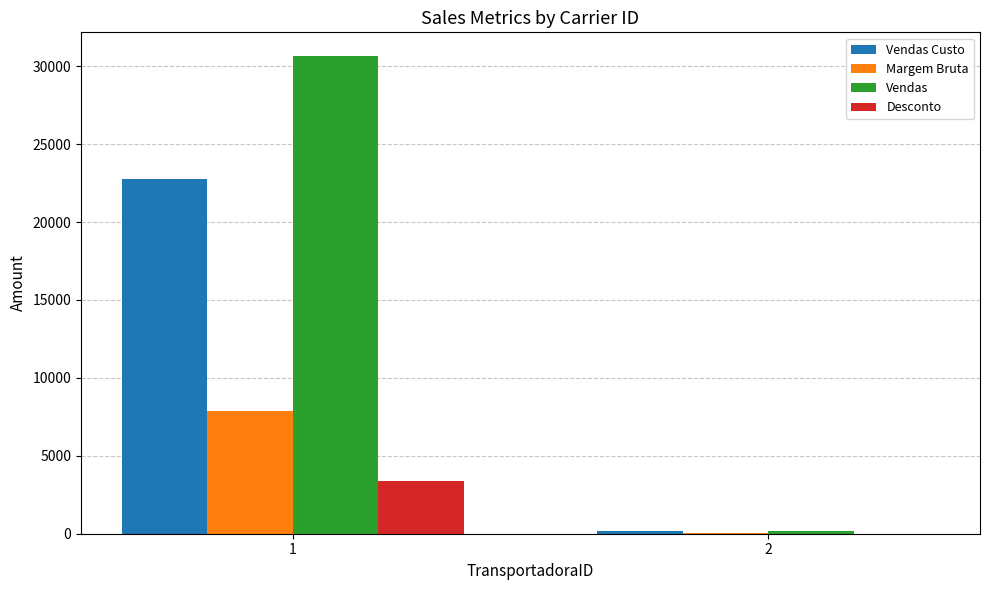

What is the sum of all Margem Bruta values?

7886.6